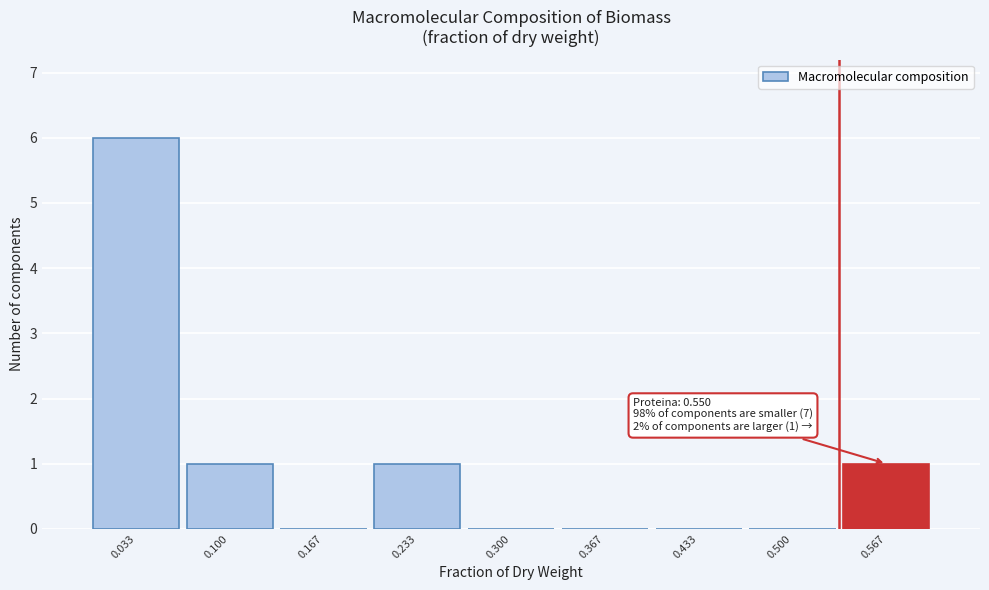

Which range on the x-axis has the tallest bar?

0.00 to 0.07